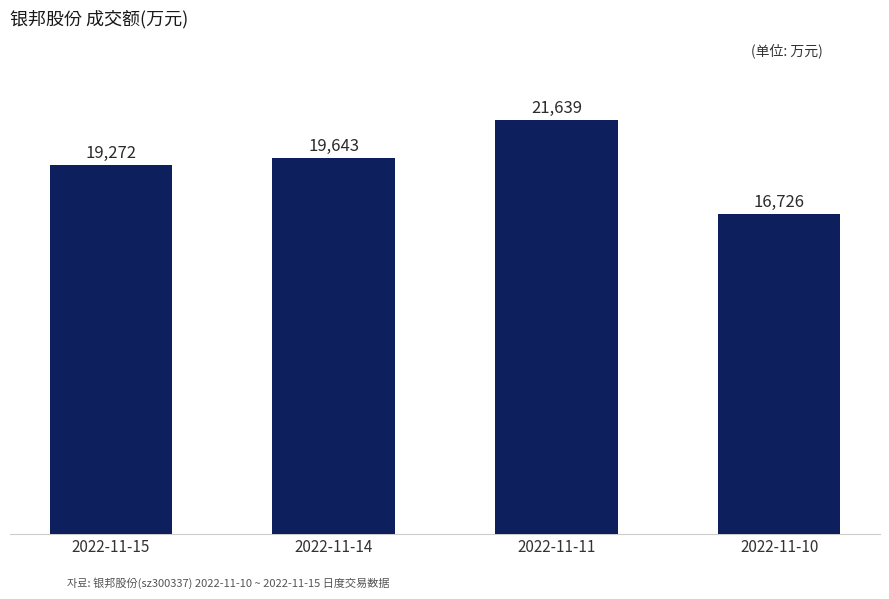

What is the value of the 3rd bar from the left?

21639